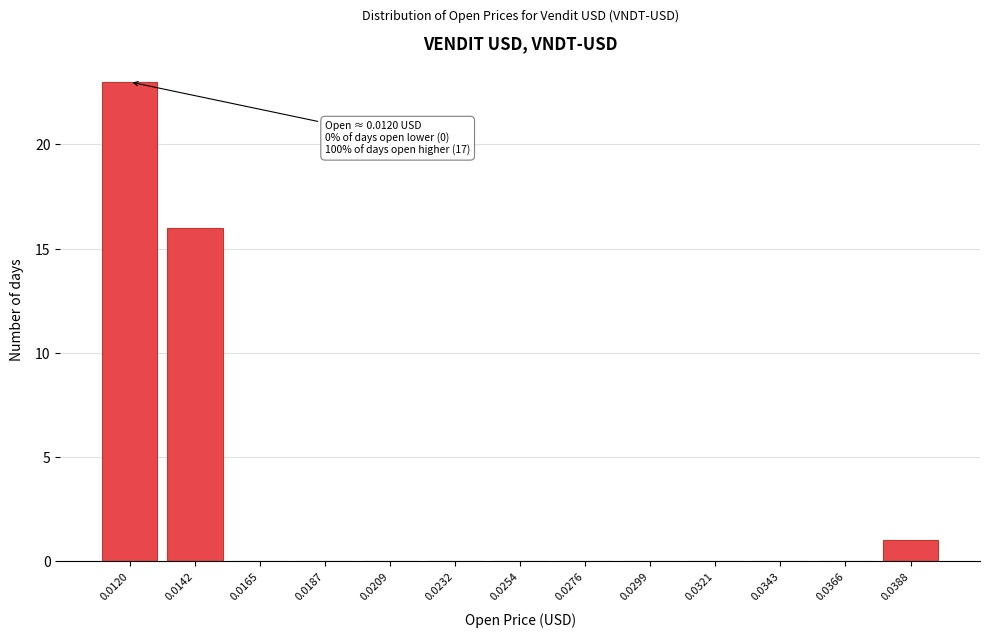

Reading left to right, list all the values displayed in this chart.

0.0120=23	0.0142=16	0.0165=0	0.0187=0	0.0209=0	0.0232=0	0.0254=0	0.0276=0	0.0299=0	0.0321=0	0.0343=0	0.0366=0	0.0388=1